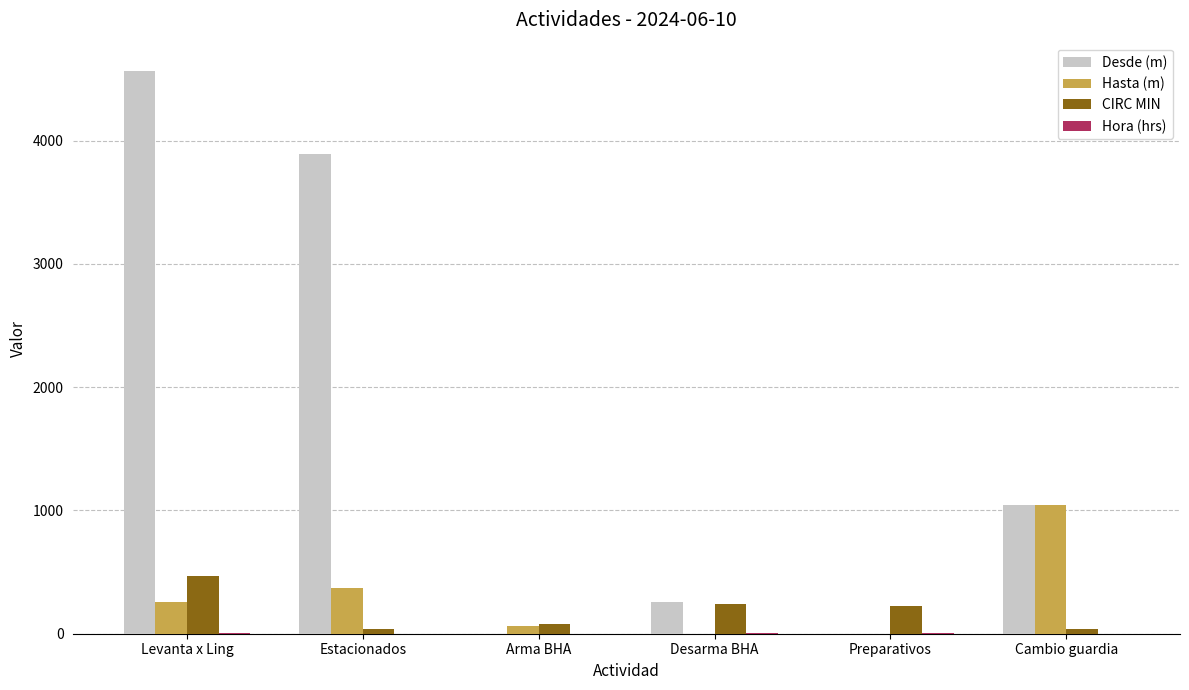

The Desde (m) series shows 2643.4 at Preparativos. True or false?

False